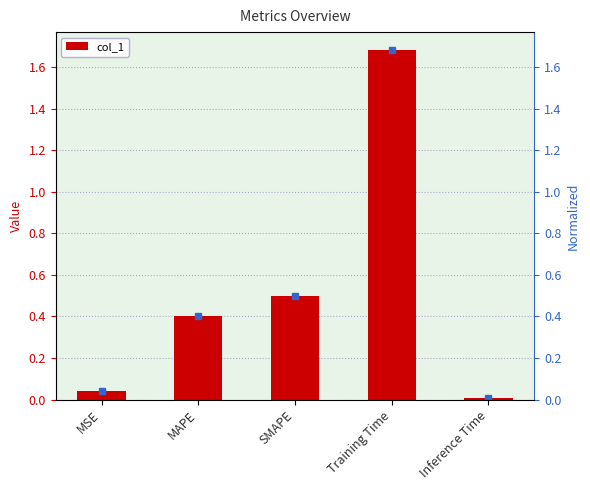

Rank the categories by value from lowest to highest.

Inference Time, MSE, MAPE, SMAPE, Training Time